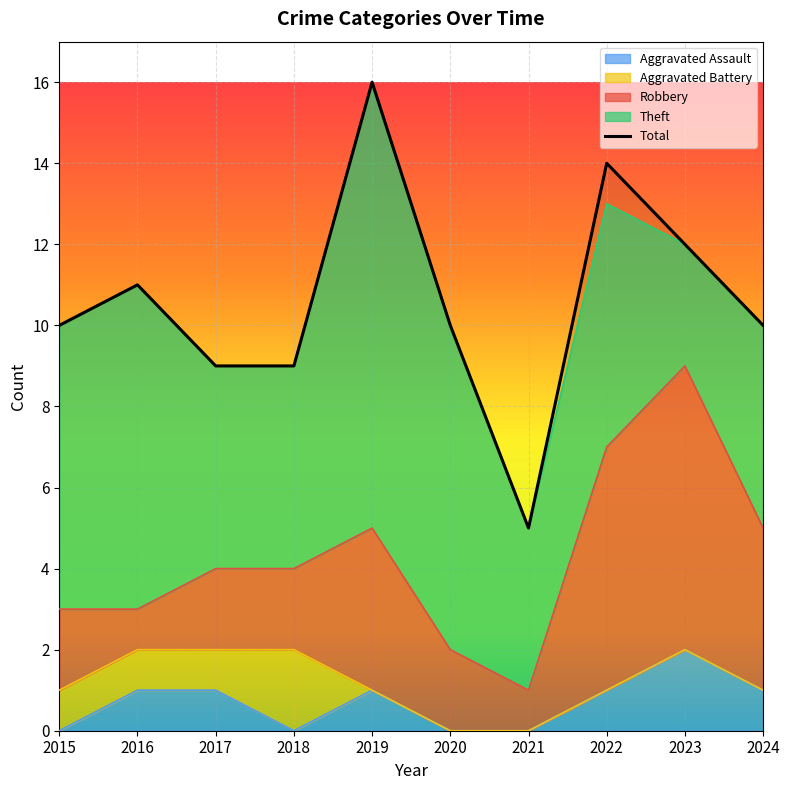

True or false: Total and Theft intersect in this chart.

False